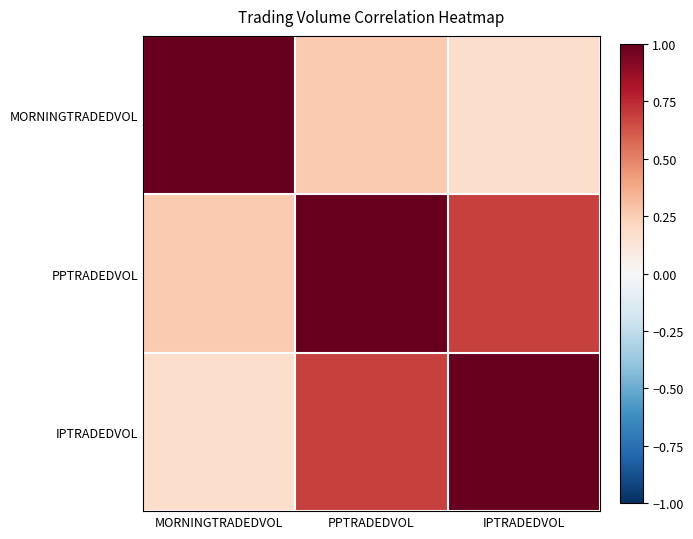

Which series has the largest range (max minus min)?

MORNINGTRADEDVOL